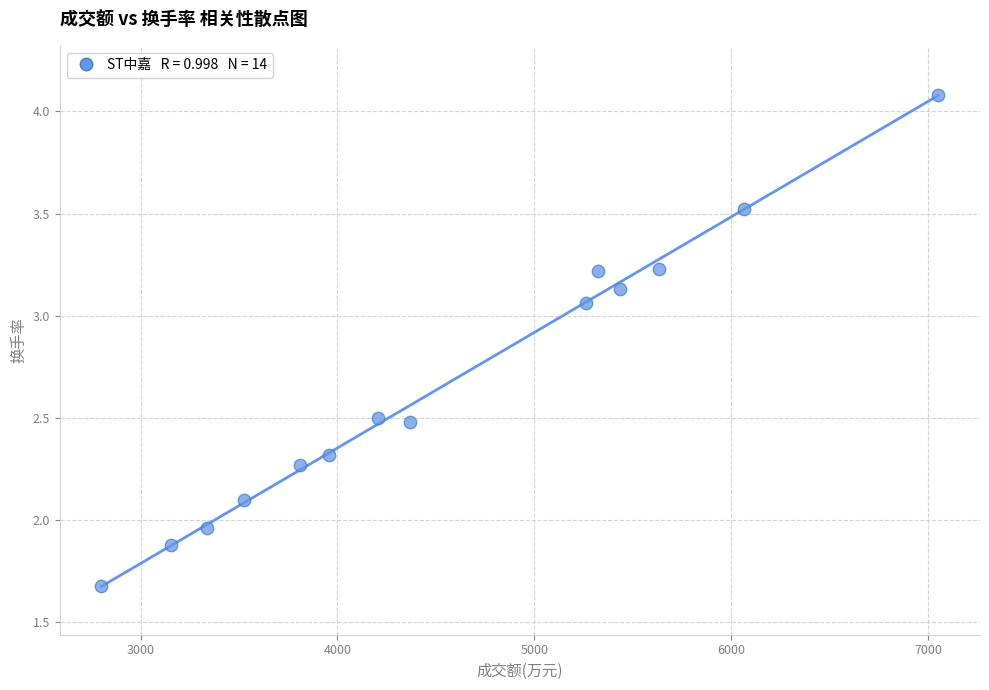

What is the range of X values (max minus min)?

4251.0